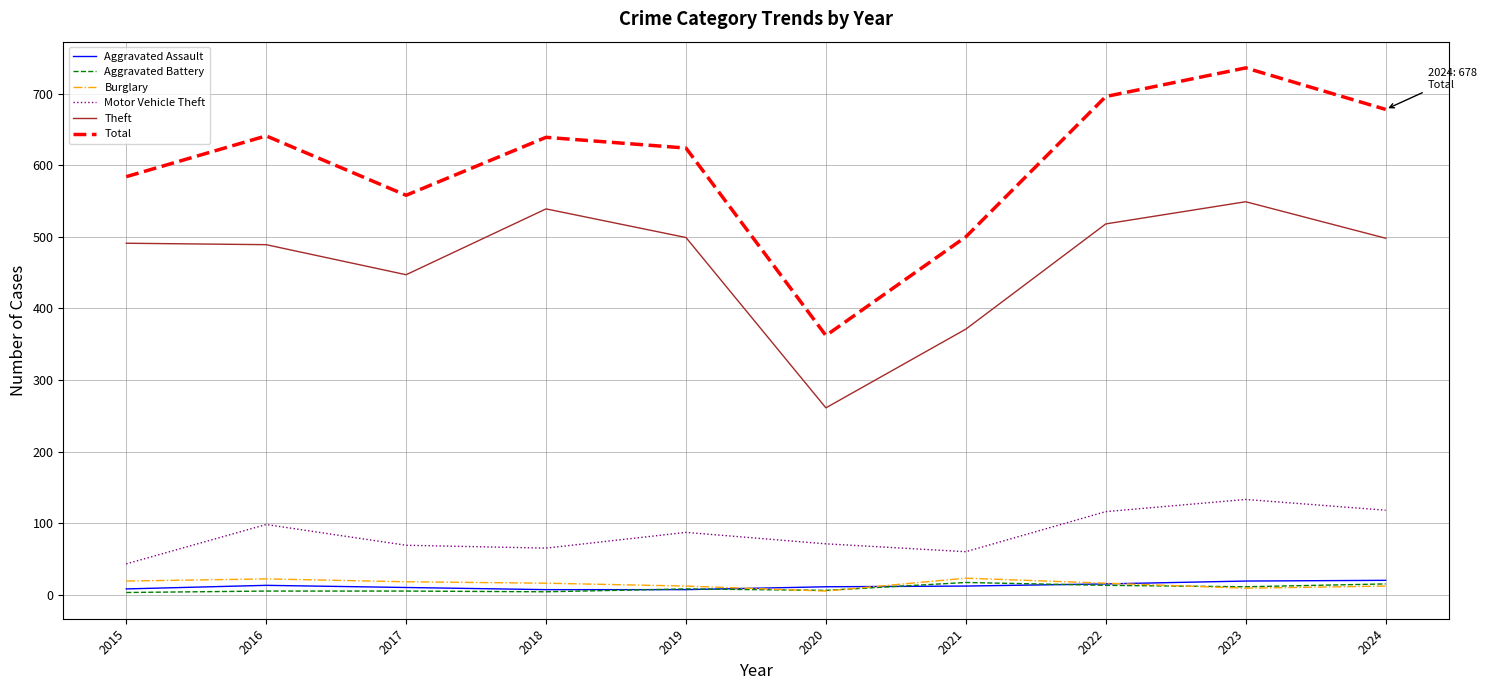

Read the Burglary value at 2022, to the nearest 10.

20